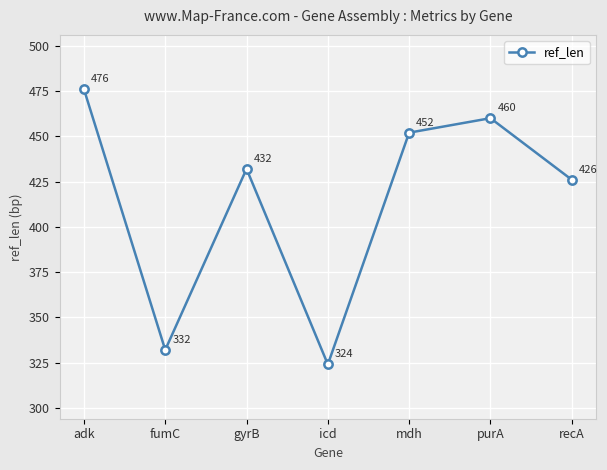

What is the maximum value shown in the chart?

476